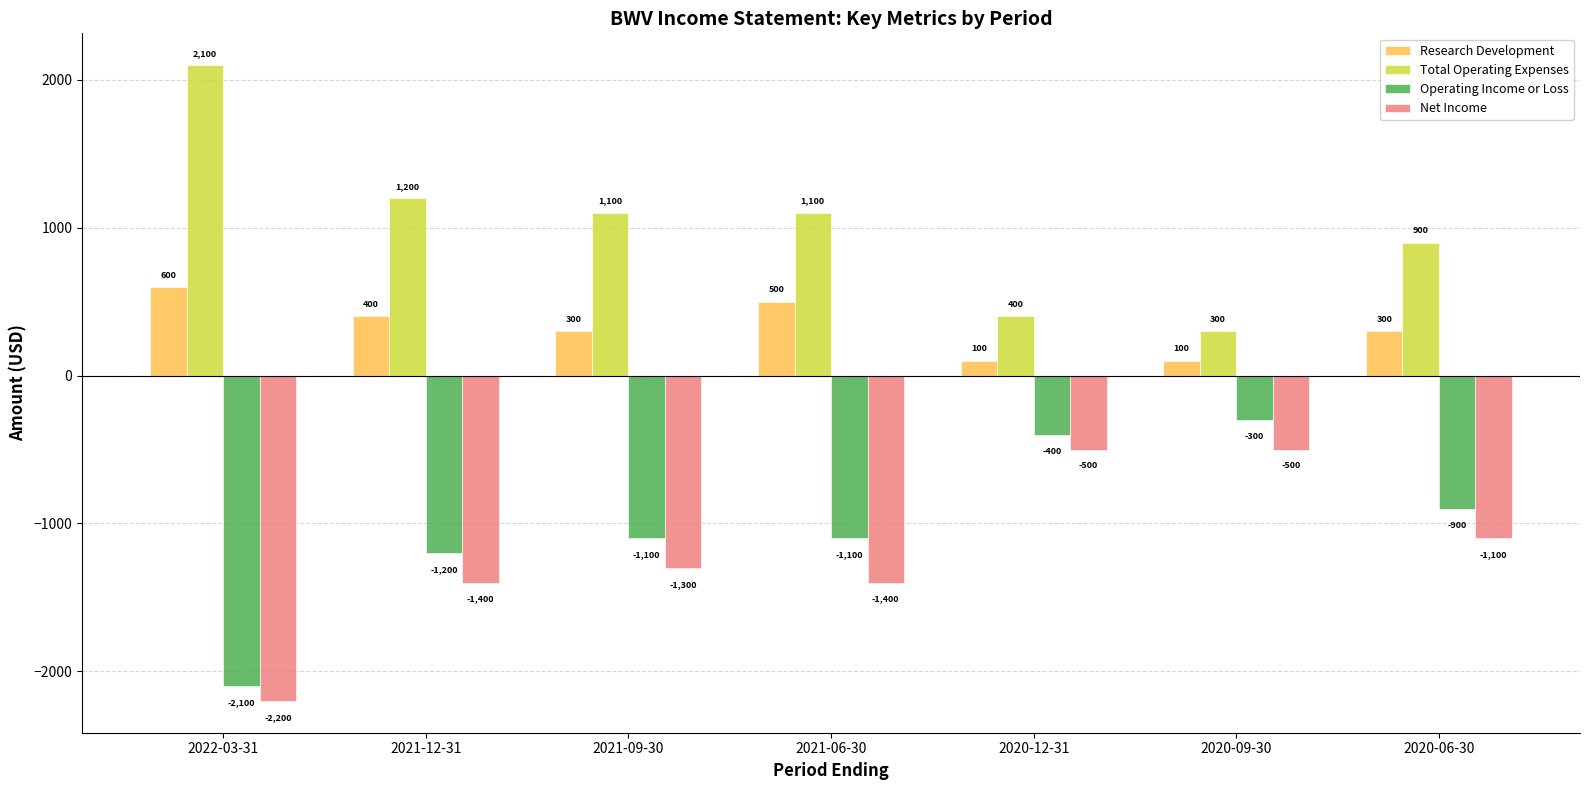

What is the spread (max minus min) of values at 2020-09-30?

800